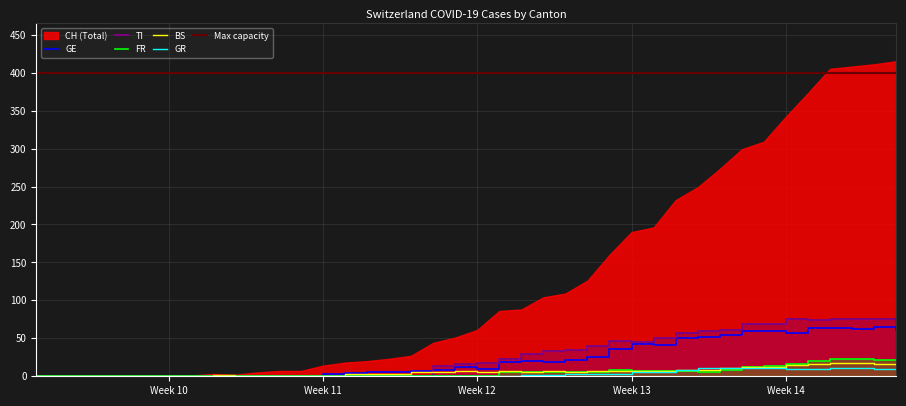

What is the maximum value for BS?

17